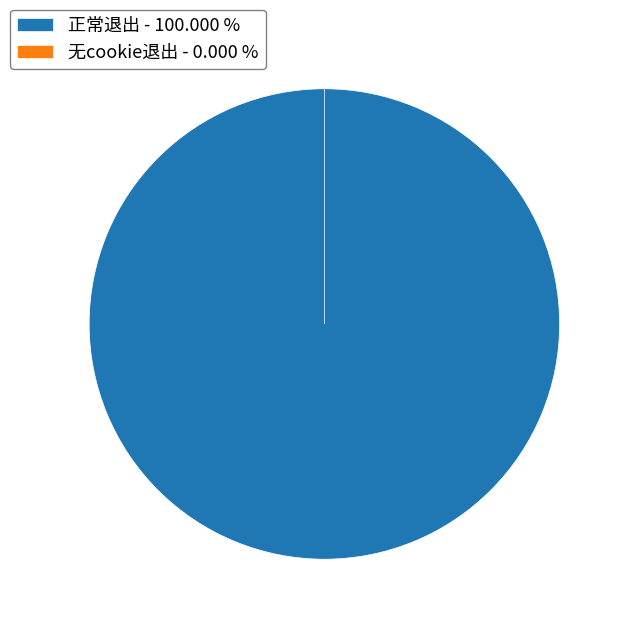

To the nearest percent, what is the difference between the largest and smallest slice percentages?

100%